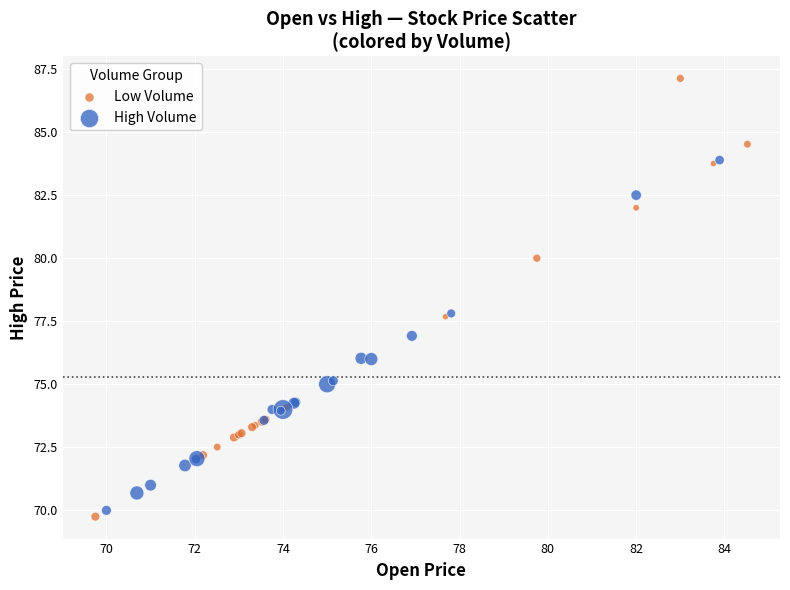

Which series contains the highest Y value?

Low Volume